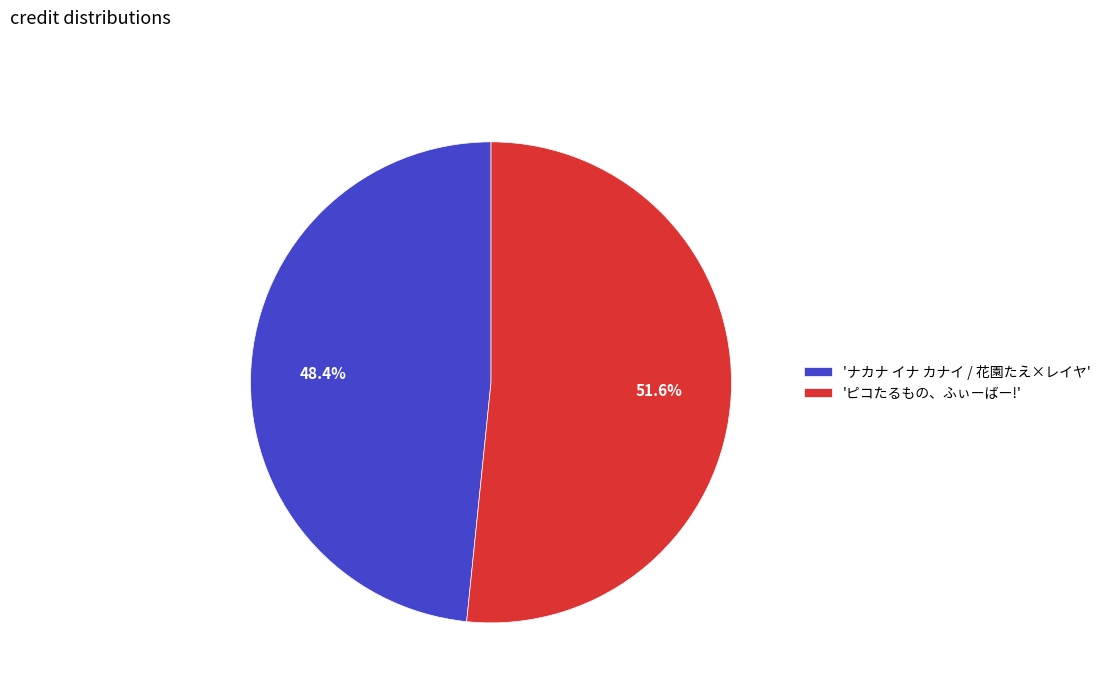

Between 'ナカナ イナ カナイ / 花園たえ×レイヤ' and 'ピコたるもの、ふぃーばー!', which is larger?

'ピコたるもの、ふぃーばー!'